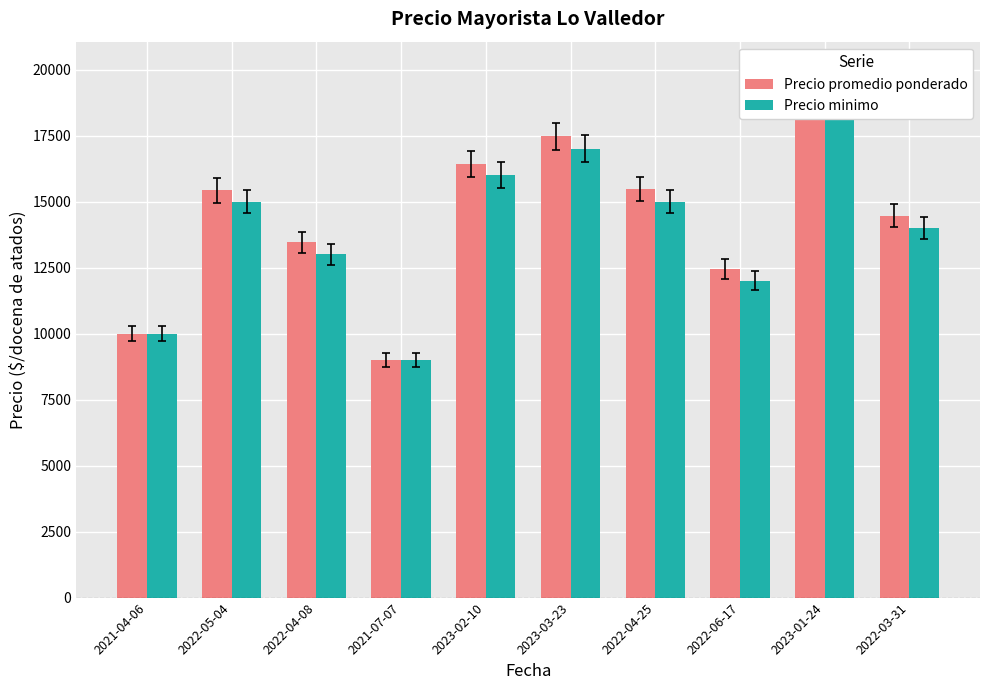

At which category is the sum across all series the highest?

2023-01-24